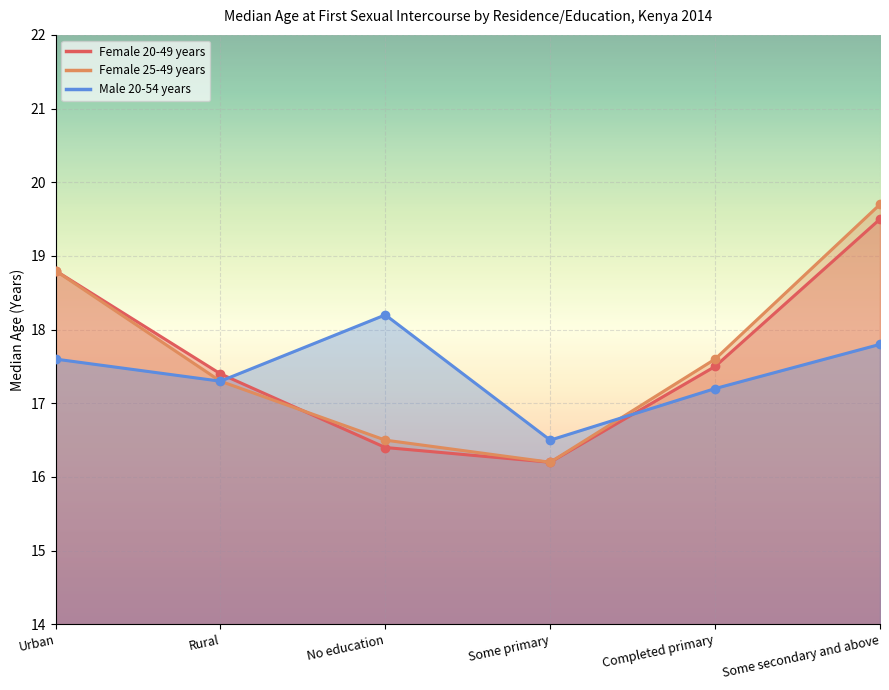

What is the sum of all Female 25-49 years values?

106.1